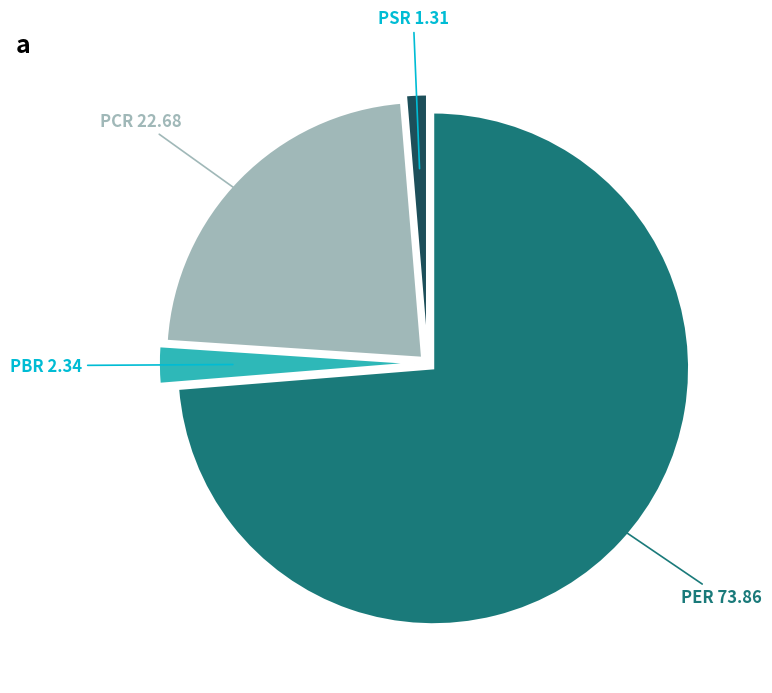

Is there a majority slice in this chart?

Yes